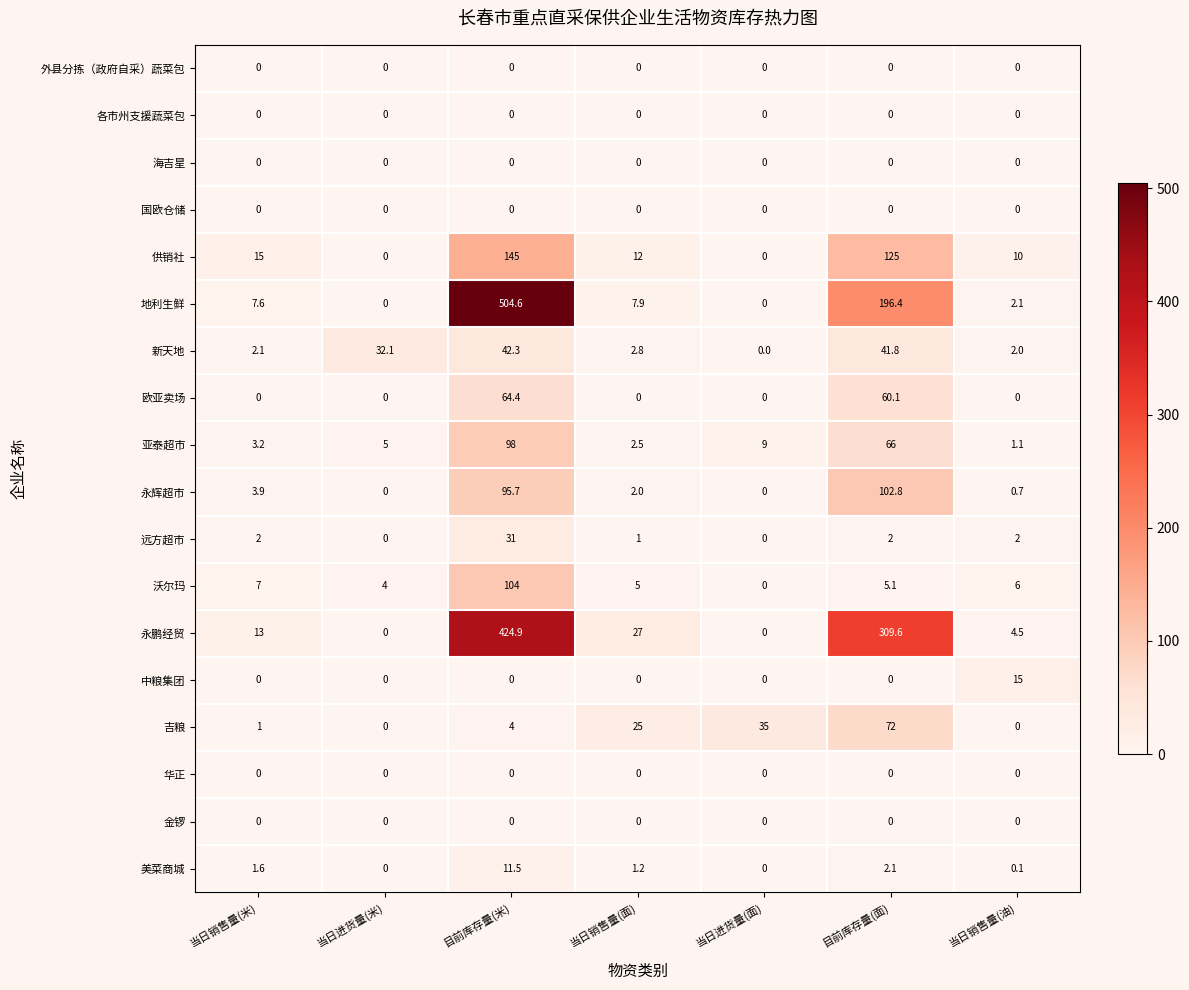

Is the value of 国欧仓储 at 当日销售量(面) greater than the value of 亚泰超市 at 目前库存量(米)?

No